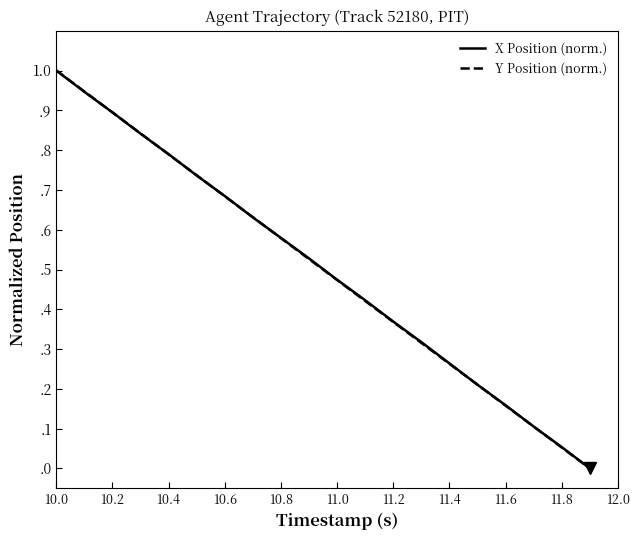

What is the sum of all Y Position (norm.) values?

10.0